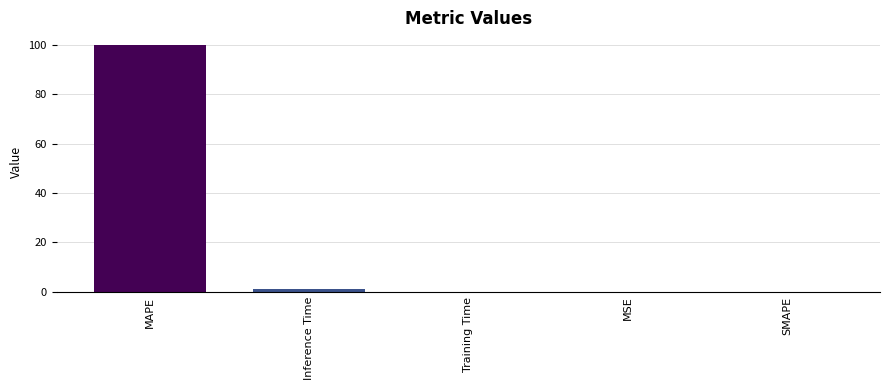

What is the sum of all values?

101.0